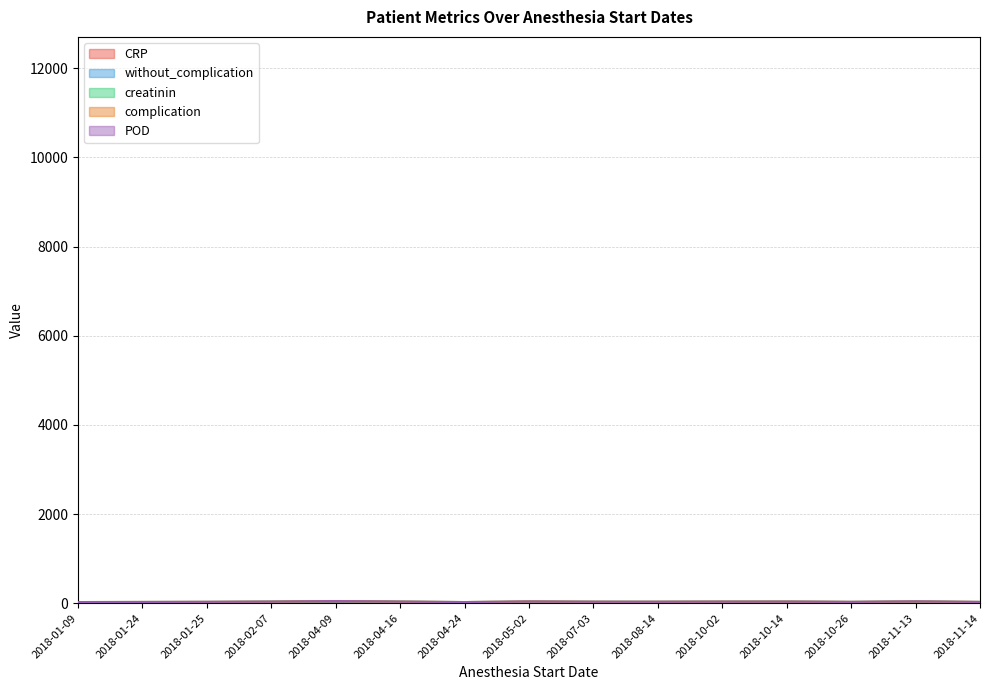

Reading left to right, what are all the values shown in this chart?

CRP: 2018-04-09=30	2018-10-02=29	2018-01-25=21	2018-08-14=27	2018-11-13=25	2018-01-24=22	2018-11-14=23	2018-04-16=25	2018-02-07=25	2018-10-26=25	2018-01-09=19	2018-07-03=21	2018-05-02=30	2018-04-24=19	2018-10-14=28
without_complication: 2018-04-09=8	2018-10-02=0	2018-01-25=3	2018-08-14=0	2018-11-13=7	2018-01-24=0	2018-11-14=0	2018-04-16=5	2018-02-07=5	2018-10-26=0	2018-01-09=0	2018-07-03=6	2018-05-02=0	2018-04-24=0	2018-10-14=1
creatinin: 2018-04-09=8	2018-10-02=4	2018-01-25=5	2018-08-14=4	2018-11-13=5	2018-01-24=5	2018-11-14=5	2018-04-16=4	2018-02-07=4	2018-10-26=4	2018-01-09=6	2018-07-03=5	2018-05-02=6	2018-04-24=6	2018-10-14=5
complication: 2018-04-09=0	2018-10-02=0	2018-01-25=0	2018-08-14=0	2018-11-13=1	2018-01-24=0	2018-11-14=0	2018-04-16=0	2018-02-07=0	2018-10-26=0	2018-01-09=0	2018-07-03=0	2018-05-02=1	2018-04-24=0	2018-10-14=0
POD: 2018-04-09=0	2018-10-02=0	2018-01-25=1	2018-08-14=0	2018-11-13=1	2018-01-24=0	2018-11-14=0	2018-04-16=0	2018-02-07=0	2018-10-26=0	2018-01-09=0	2018-07-03=0	2018-05-02=0	2018-04-24=0	2018-10-14=0